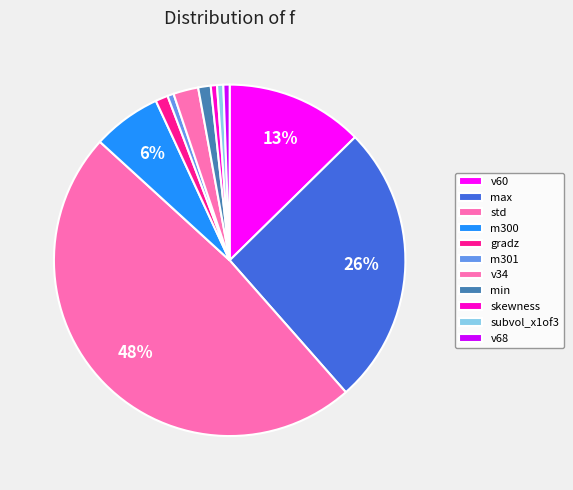

Is there a majority slice in this chart?

No